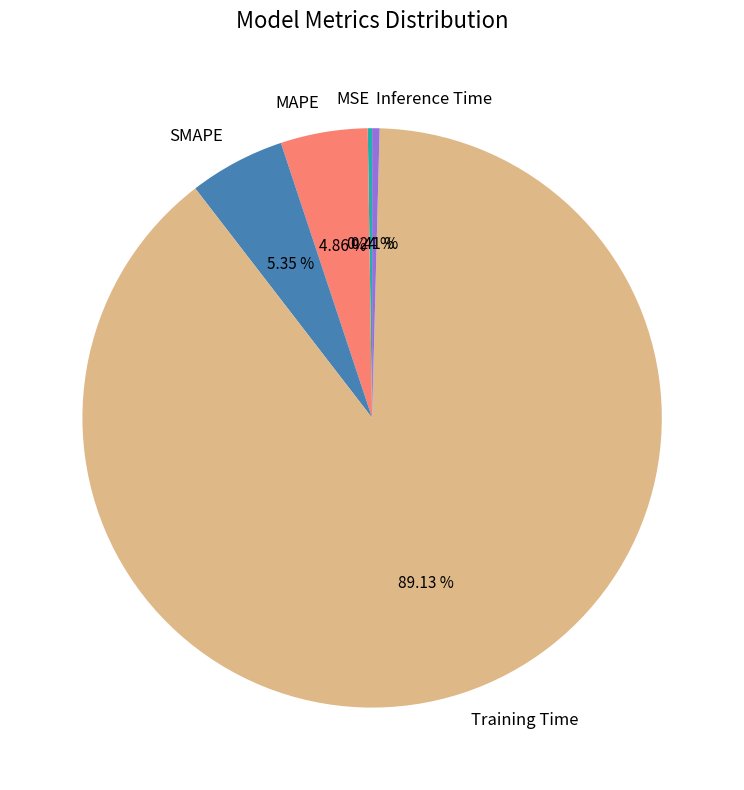

True or false: SMAPE accounts for 1% of the total.

False